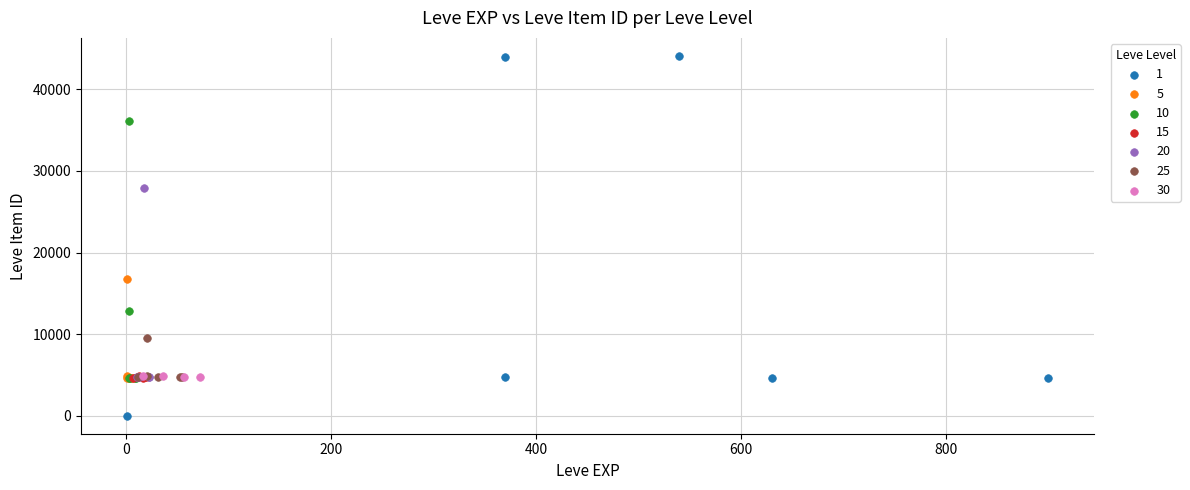

What are all the series names shown in the legend?

1, 5, 10, 15, 20, 25, 30